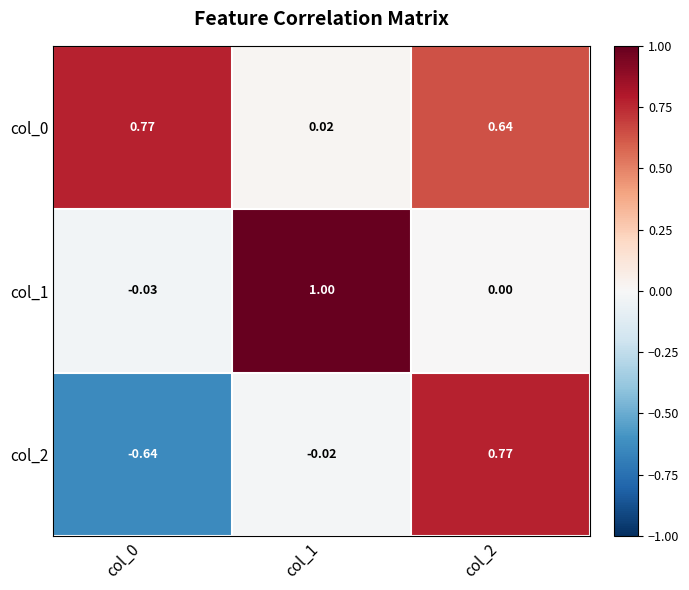

Reading right to left, extract all data points from this chart.

col_0: col_2=0.6	col_1=0.0	col_0=0.8
col_1: col_2=0.0	col_1=1.0	col_0=-0.0
col_2: col_2=0.8	col_1=-0.0	col_0=-0.6